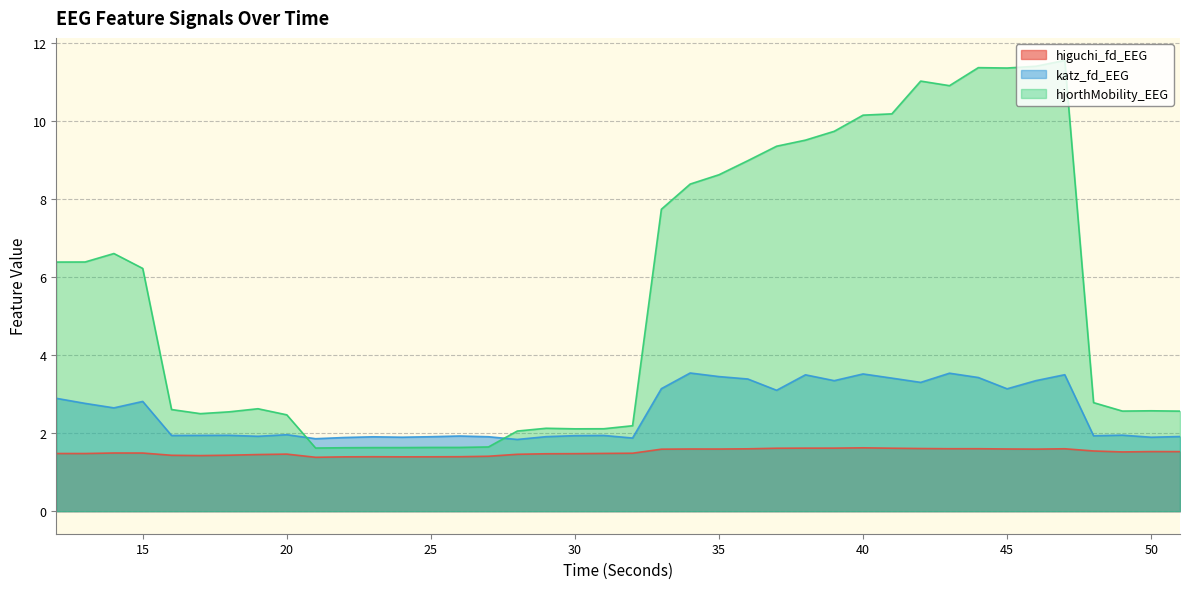

Reading left to right, what are all the values shown in this chart?

higuchi_fd_EEG: 12=1.5	13=1.5	14=1.5	15=1.5	16=1.4	17=1.4	18=1.4	19=1.5	20=1.5	21=1.4	22=1.4	23=1.4	24=1.4	25=1.4	26=1.4	27=1.4	28=1.5	29=1.5	30=1.5	31=1.5	32=1.5	33=1.6	34=1.6	35=1.6	36=1.6	37=1.6	38=1.6	39=1.6	40=1.6	41=1.6	42=1.6	43=1.6	44=1.6	45=1.6	46=1.6	47=1.6	48=1.5	49=1.5	50=1.5	51=1.5
katz_fd_EEG: 12=2.9	13=2.8	14=2.7	15=2.8	16=1.9	17=1.9	18=1.9	19=1.9	20=2.0	21=1.9	22=1.9	23=1.9	24=1.9	25=1.9	26=1.9	27=1.9	28=1.8	29=1.9	30=1.9	31=1.9	32=1.9	33=3.1	34=3.5	35=3.5	36=3.4	37=3.1	38=3.5	39=3.3	40=3.5	41=3.4	42=3.3	43=3.5	44=3.4	45=3.1	46=3.3	47=3.5	48=1.9	49=2.0	50=1.9	51=1.9
hjorthMobility_EEG: 12=6.4	13=6.4	14=6.6	15=6.2	16=2.6	17=2.5	18=2.5	19=2.6	20=2.5	21=1.6	22=1.6	23=1.6	24=1.6	25=1.6	26=1.6	27=1.6	28=2.1	29=2.1	30=2.1	31=2.1	32=2.2	33=7.7	34=8.4	35=8.6	36=9.0	37=9.4	38=9.5	39=9.7	40=10.2	41=10.2	42=11.0	43=10.9	44=11.4	45=11.4	46=11.4	47=11.6	48=2.8	49=2.6	50=2.6	51=2.6